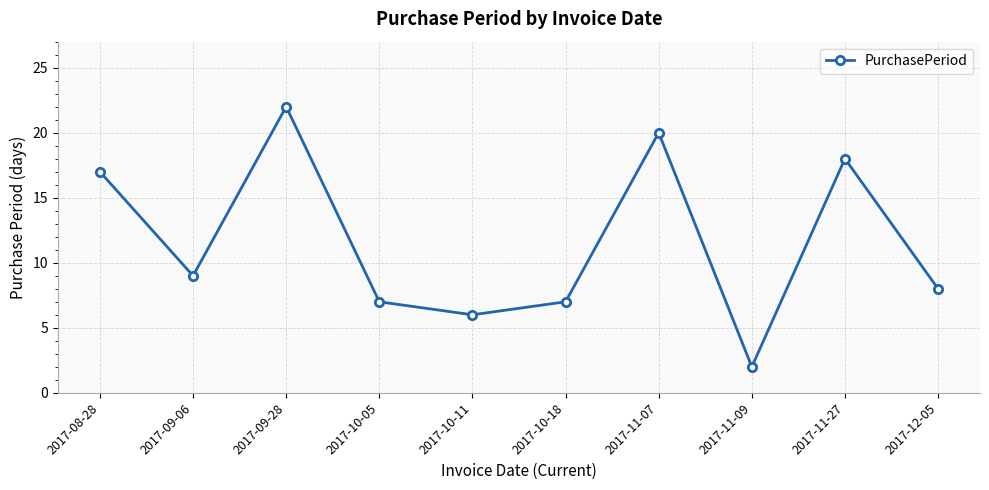

What is the maximum value shown in the chart?

22